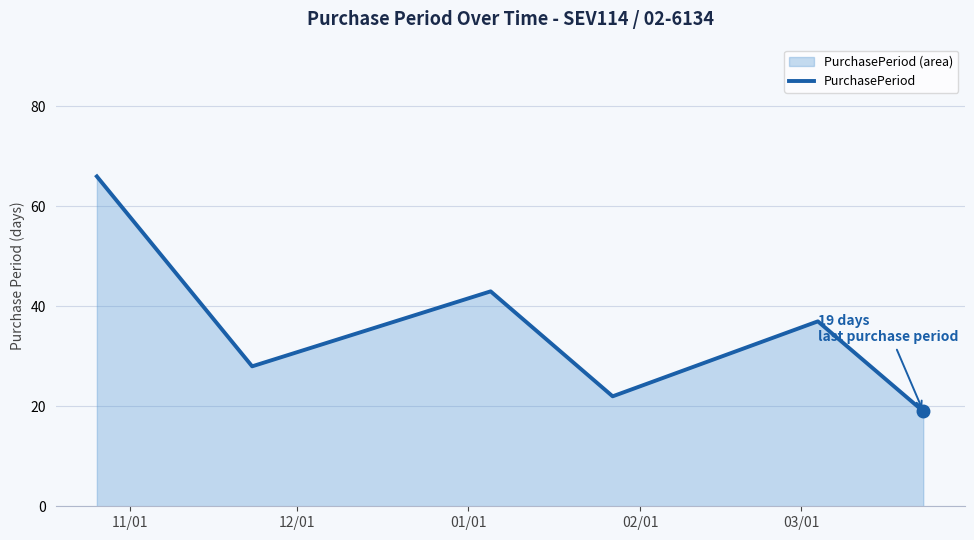

What is the value of the 6th point from the left?

19